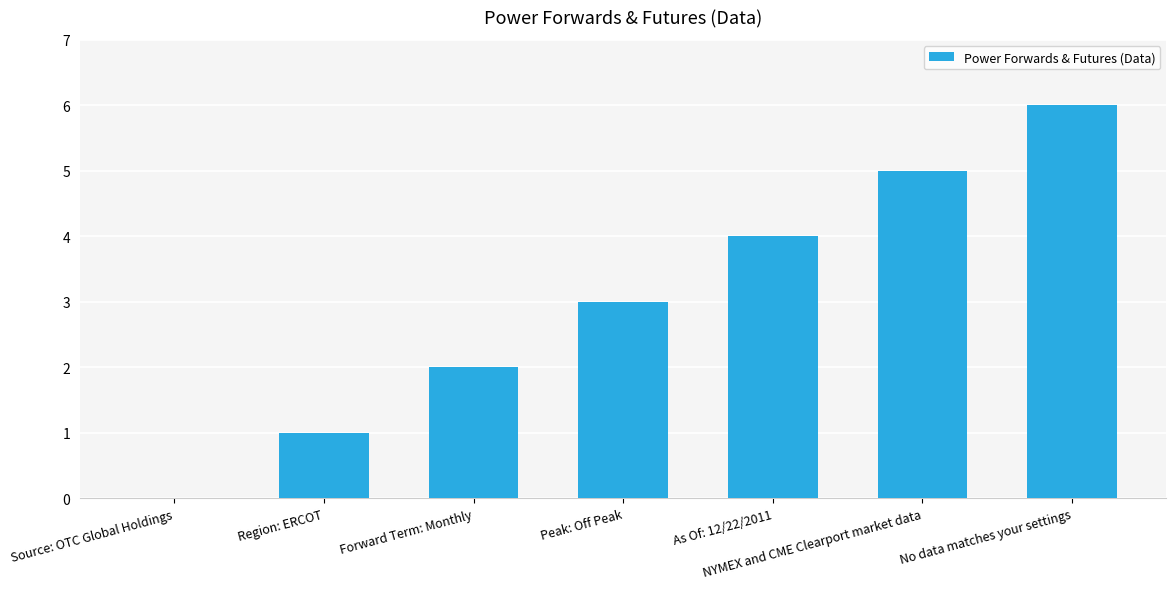

Is it true that the value at Source: OTC Global Holdings is 0?

True